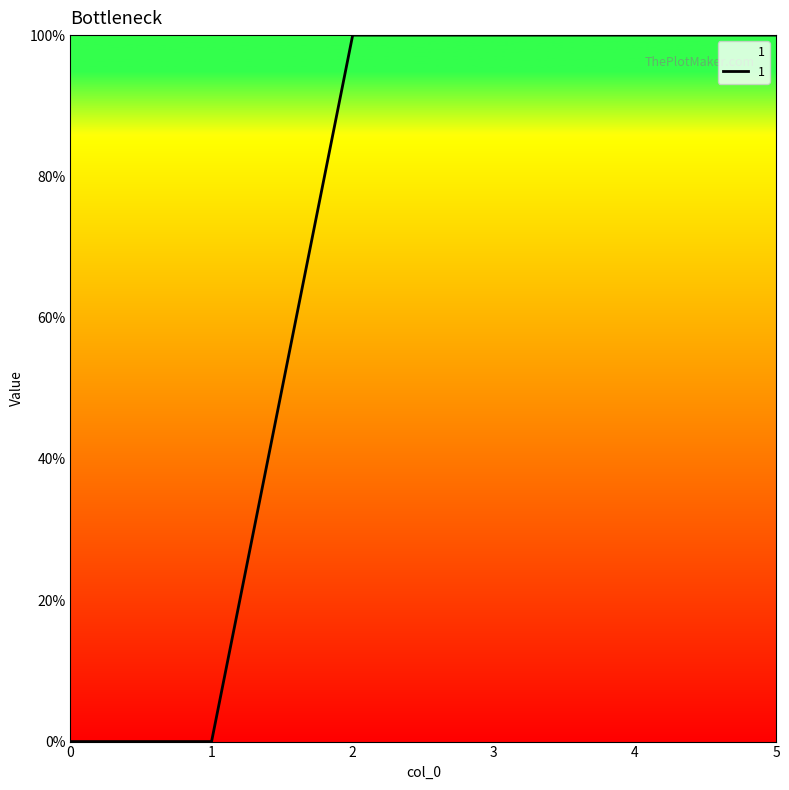

What is the ratio of the value at 3 to the value at 5?

1.0